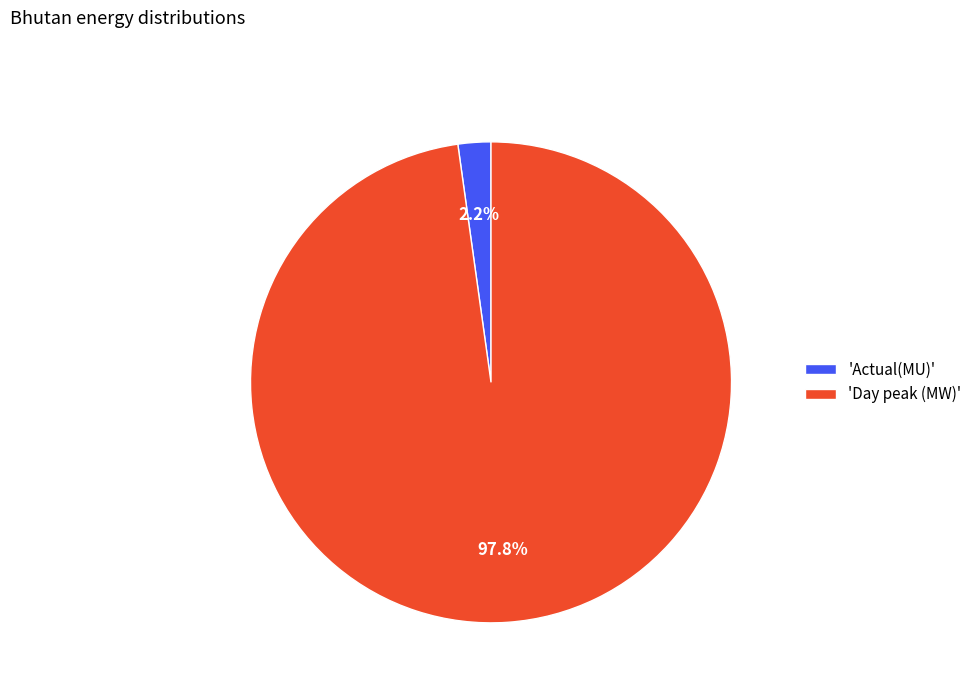

Which has a higher value, 'Actual(MU)' or 'Day peak (MW)'?

'Day peak (MW)'